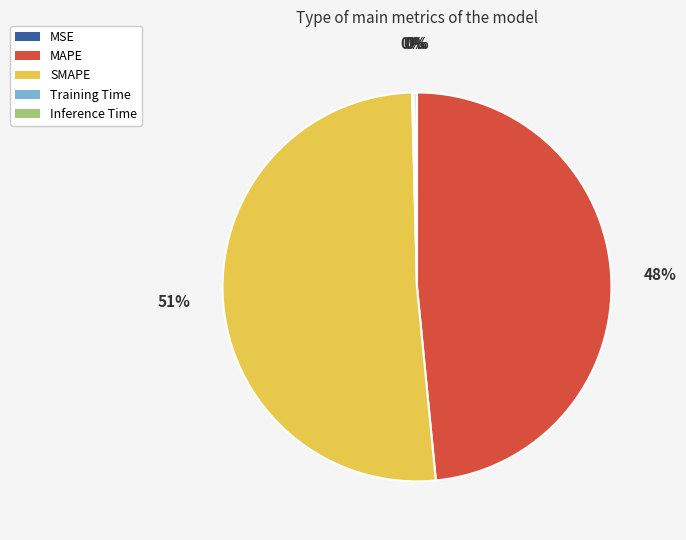

Is there any slice that represents more than half of the pie?

Yes